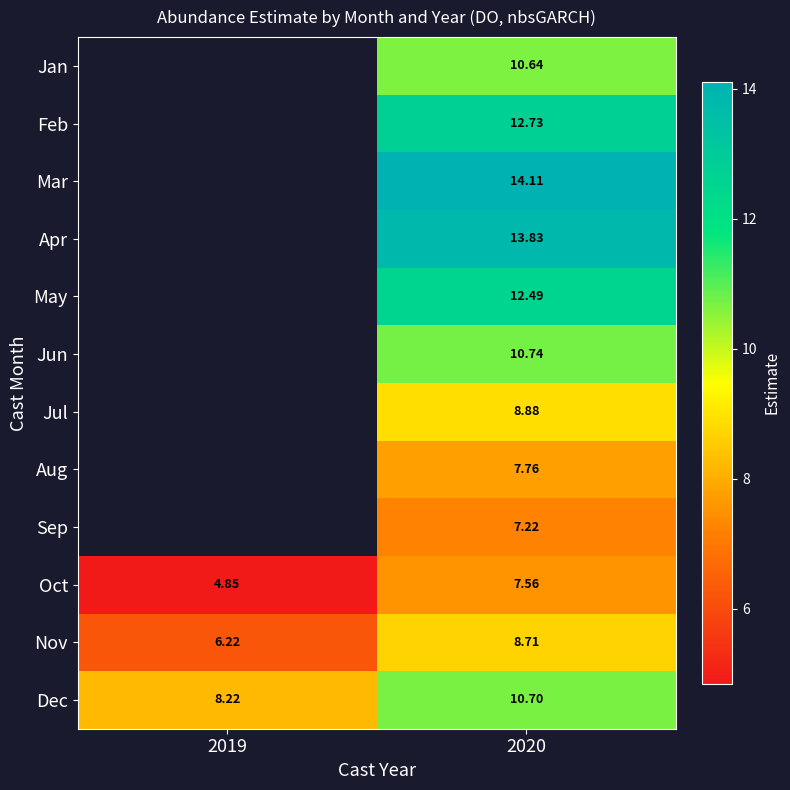

What is the maximum value shown in the chart?

14.1